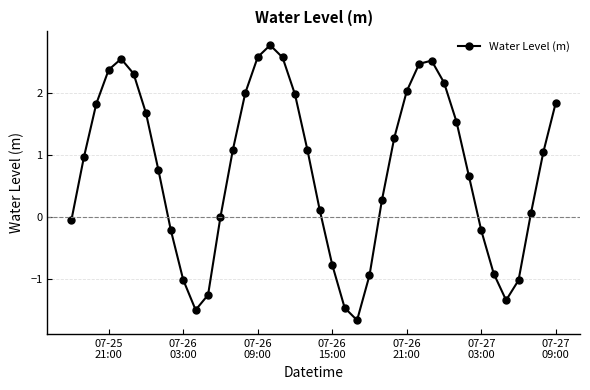

How many points are higher than both their immediate neighbors (excluding endpoints)?

3